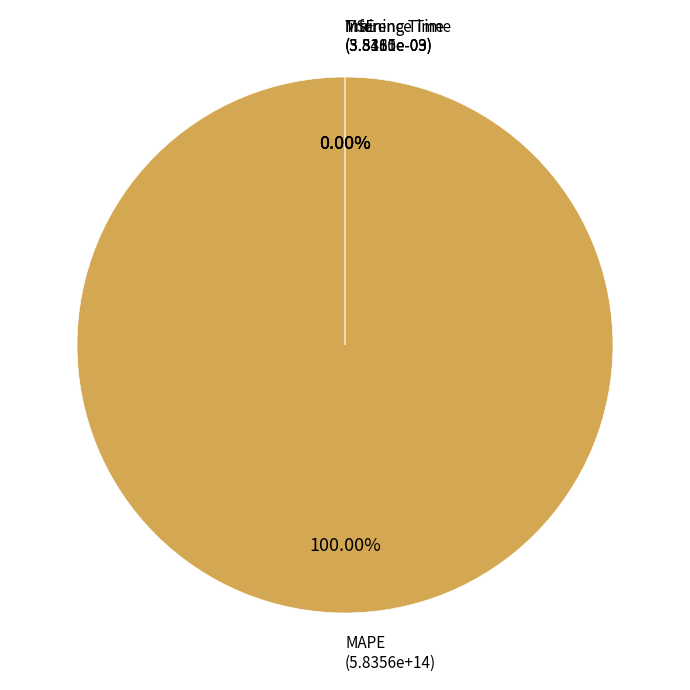

What is the largest slice in the pie chart?

MAPE